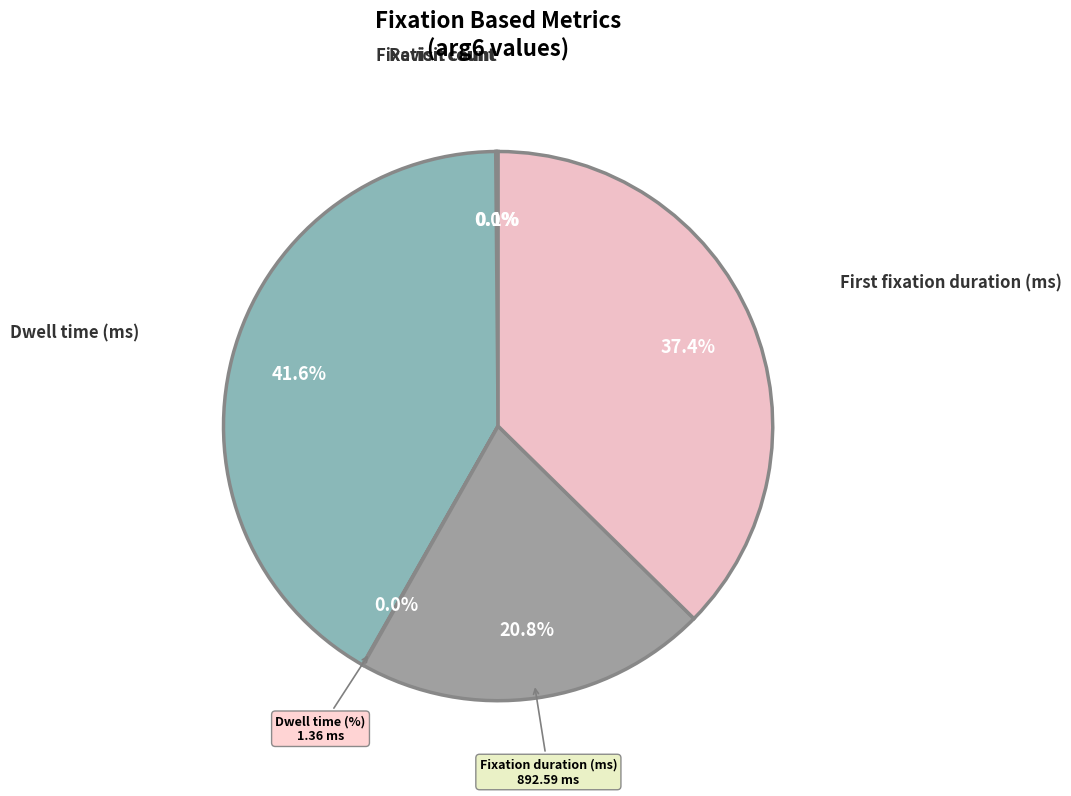

Is there any slice that represents more than half of the pie?

No